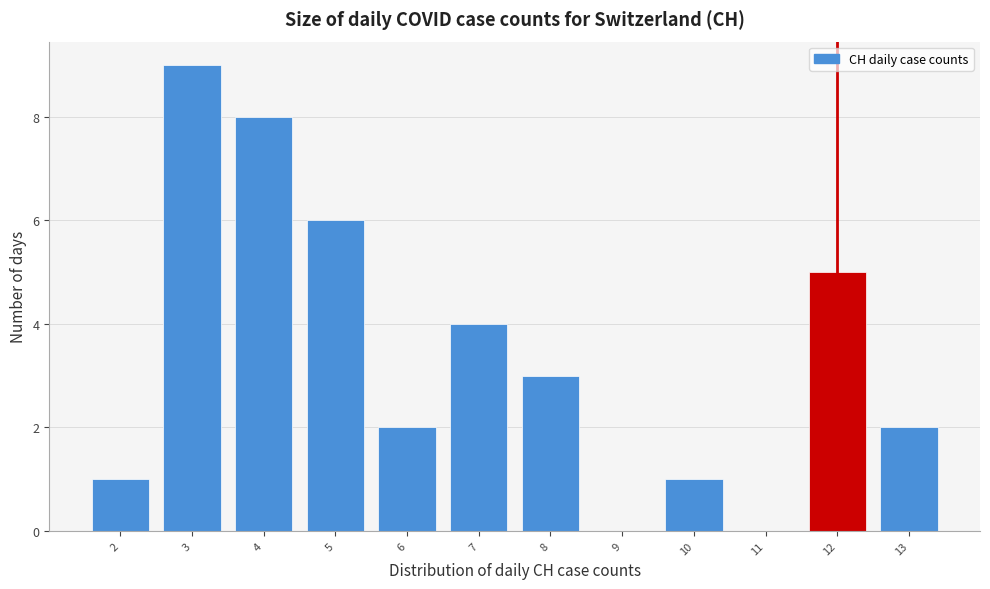

Reading right to left, list all the values displayed in this chart.

13=2	12=5	11=0	10=1	9=0	8=3	7=4	6=2	5=6	4=8	3=9	2=1